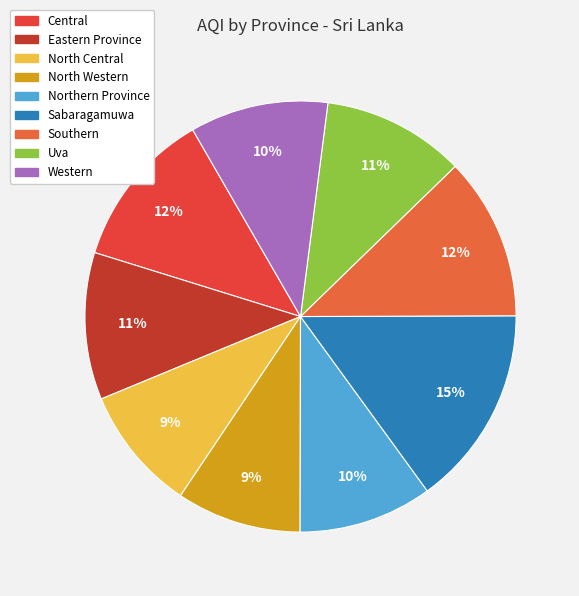

To the nearest percent, what is the difference between the largest and smallest slice percentages?

6%